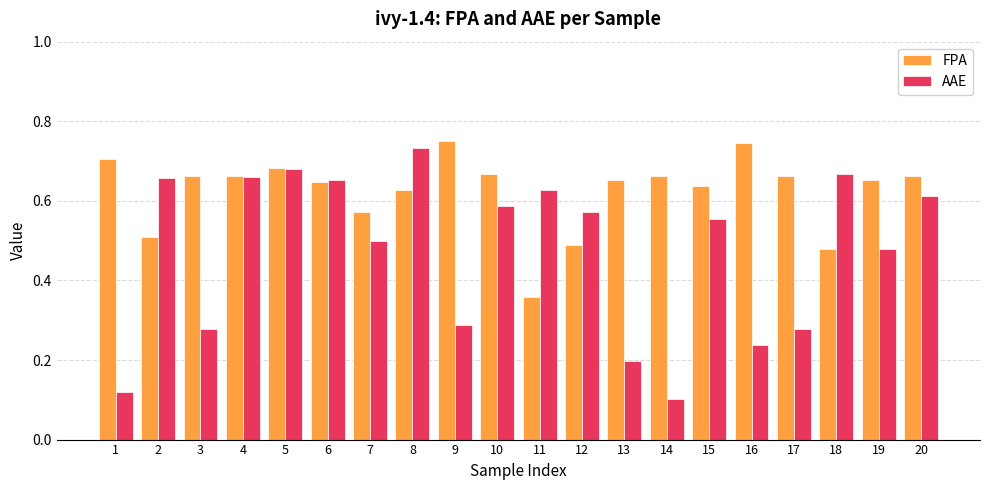

What are all the series names shown in the legend?

FPA, AAE